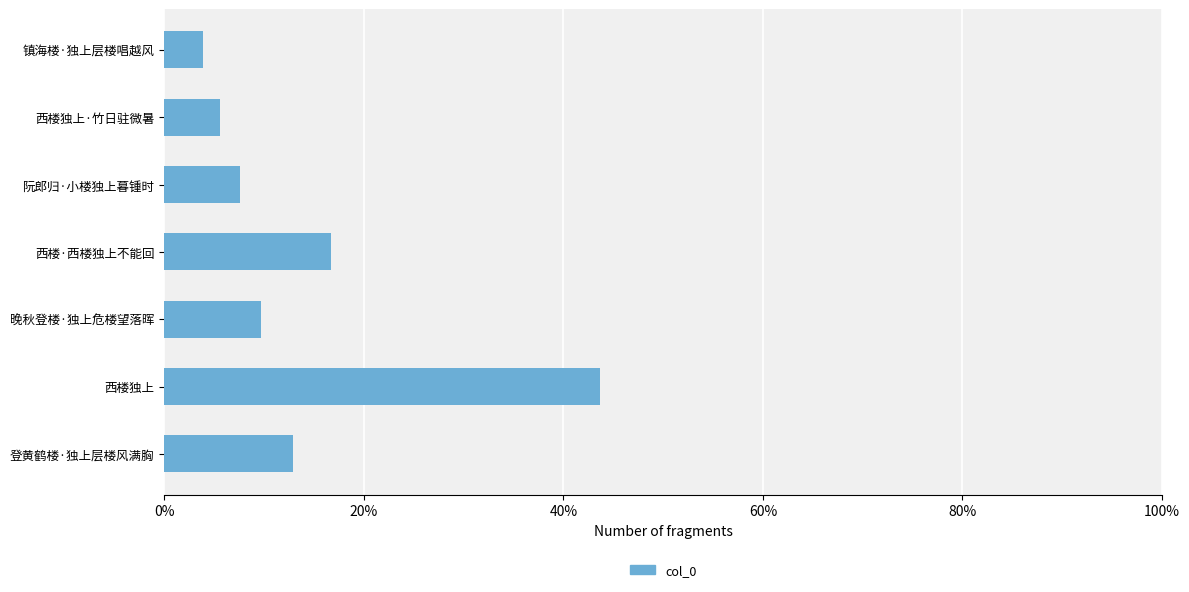

What is the change in value from 登黄鹤楼·独上层楼风满胸 to 镇海楼·独上层楼唱越风?

-9.0